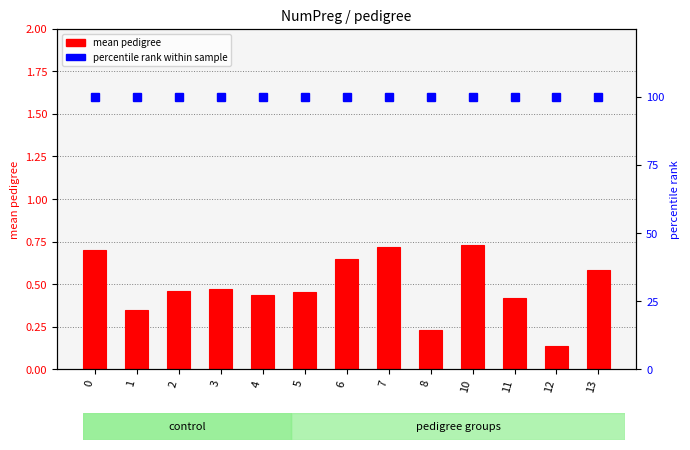

List the series in order of their peak value, highest first.

percentile rank within sample, mean pedigree